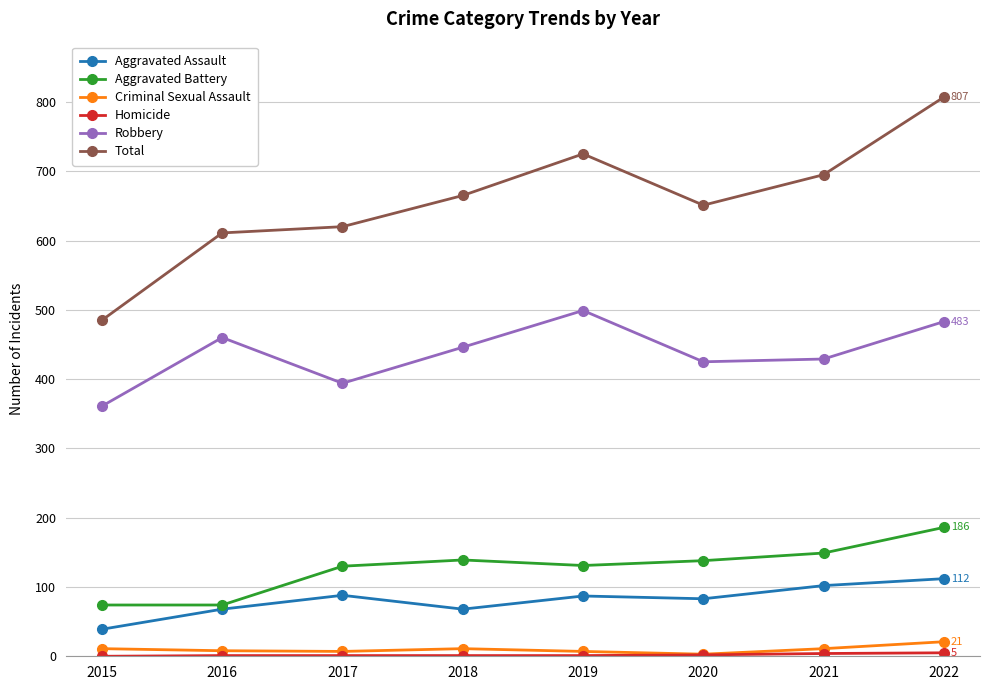

What is the value of the Criminal Sexual Assault point at the 1st from the left?

11